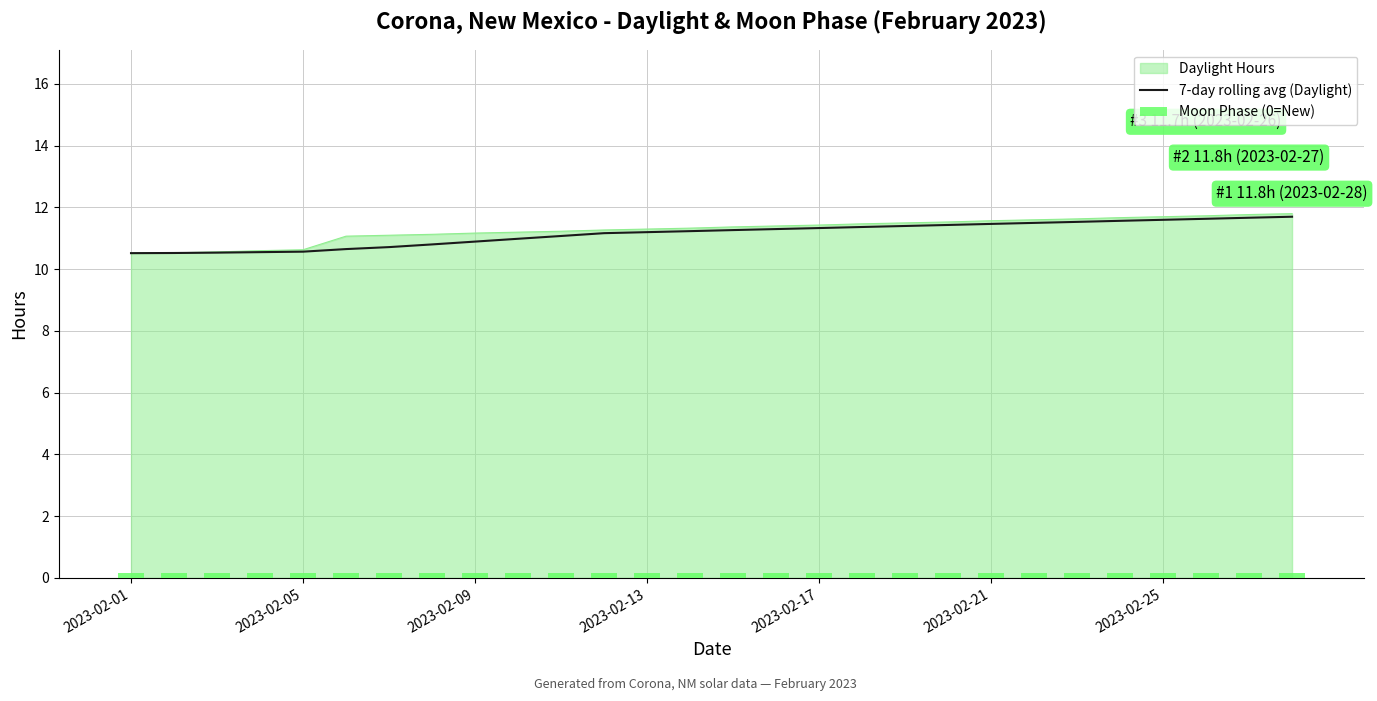

Is it true that 7-day rolling avg (Daylight) equals 14.9 at 2023-02-17?

False